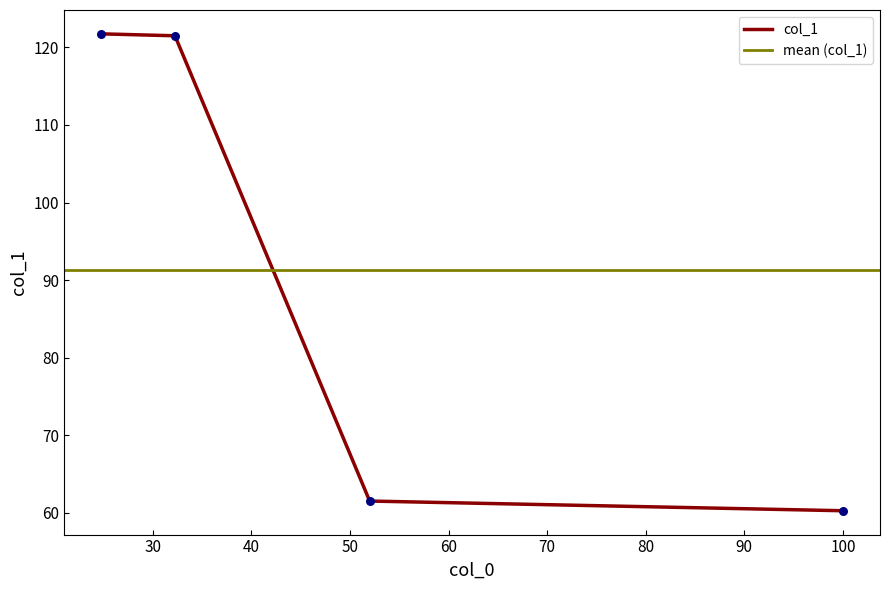

Which has a higher value, 100.0 or 32.25?

32.25